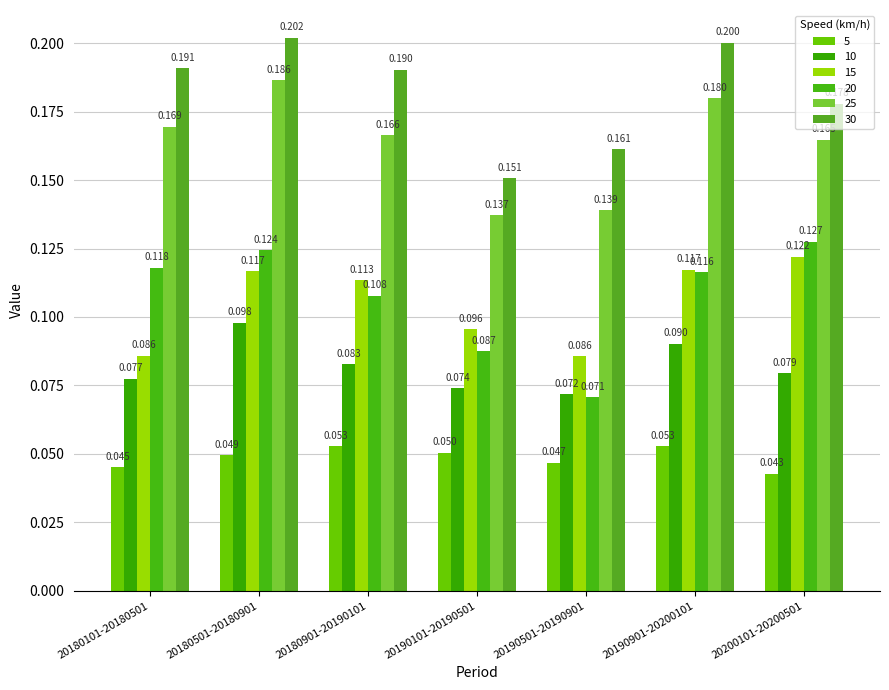

Which series has the widest spread of values?

20